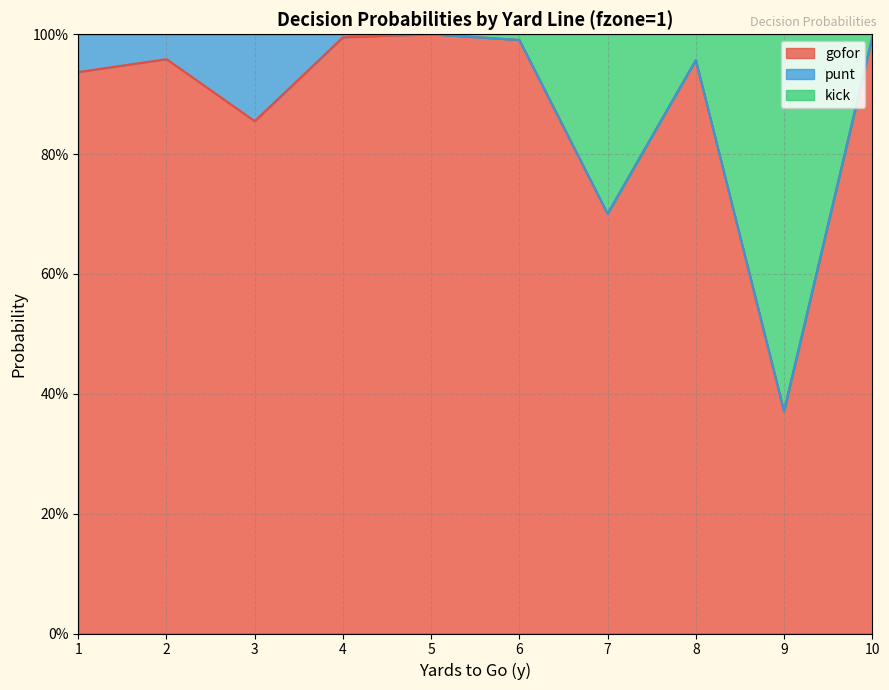

At which category is the sum across all series the highest?

5